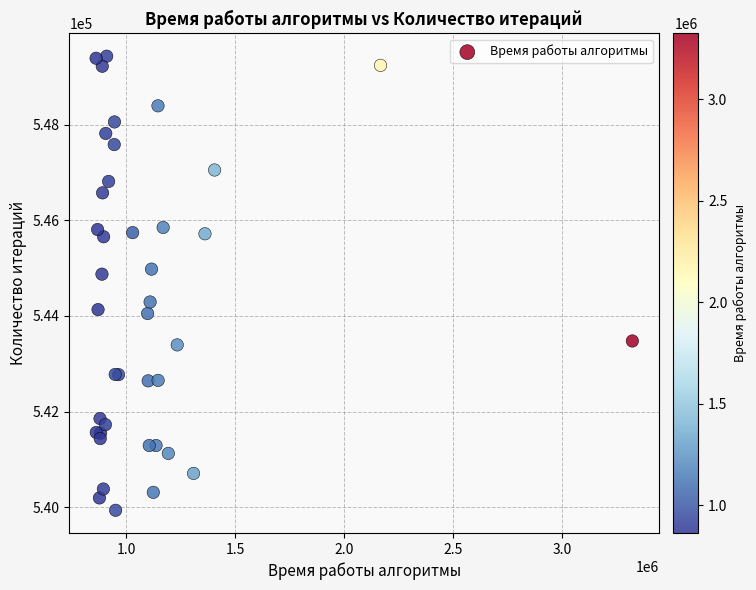

What Y value in the scatter plot is closest to 544684?

544874.3